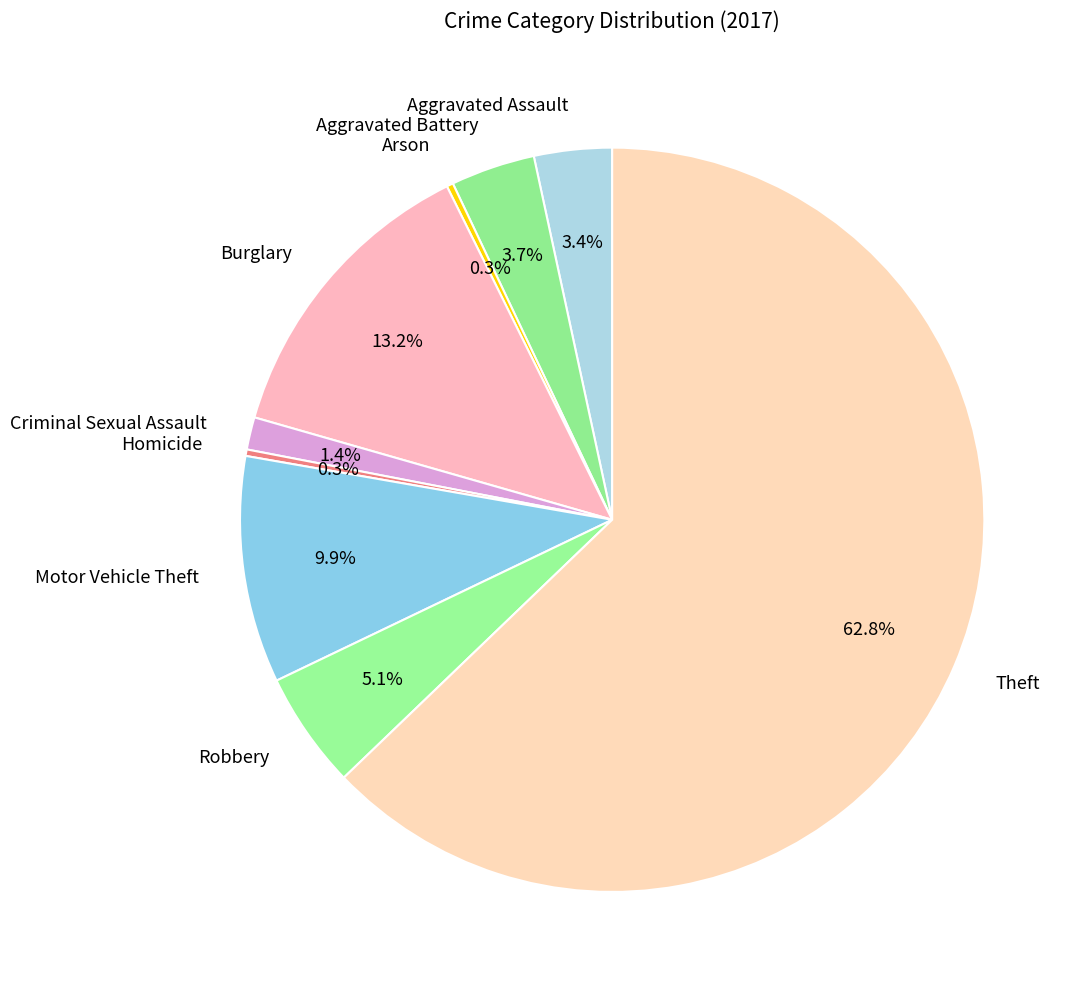

Is Aggravated Battery the majority of the pie?

No